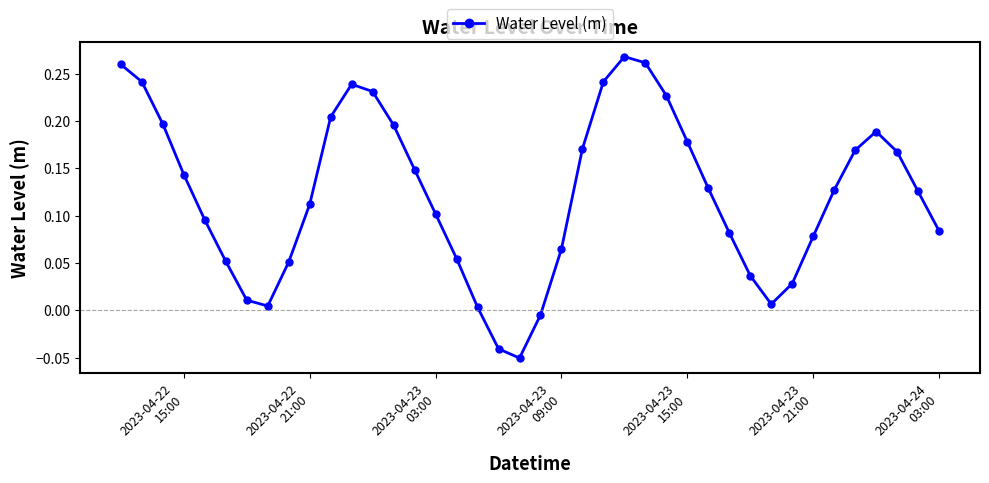

How many negative values are there?

3